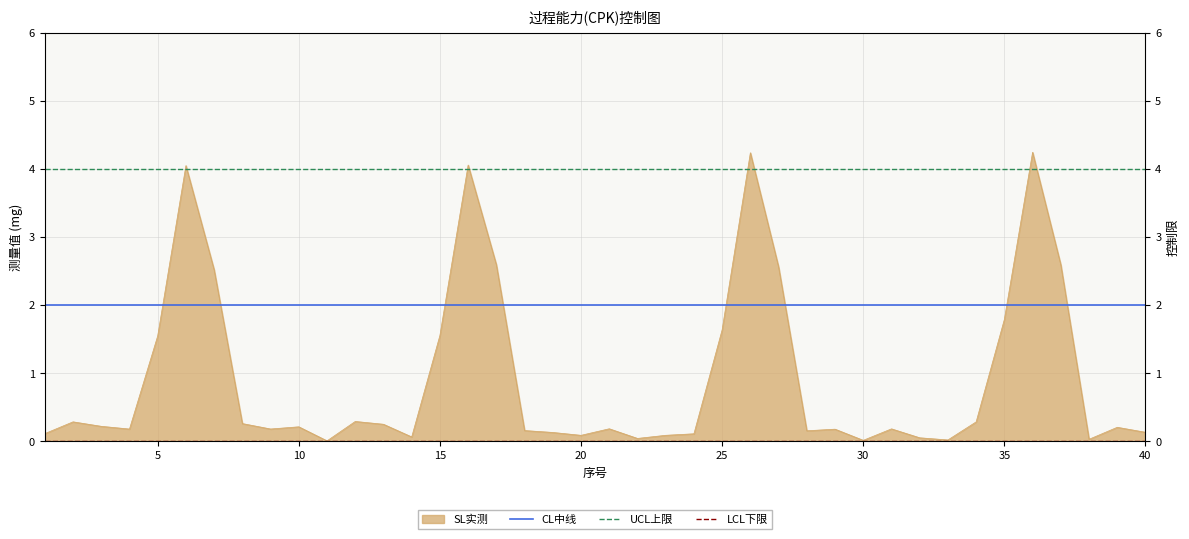

True or false: LCL下限 and UCL上限 intersect in this chart.

False